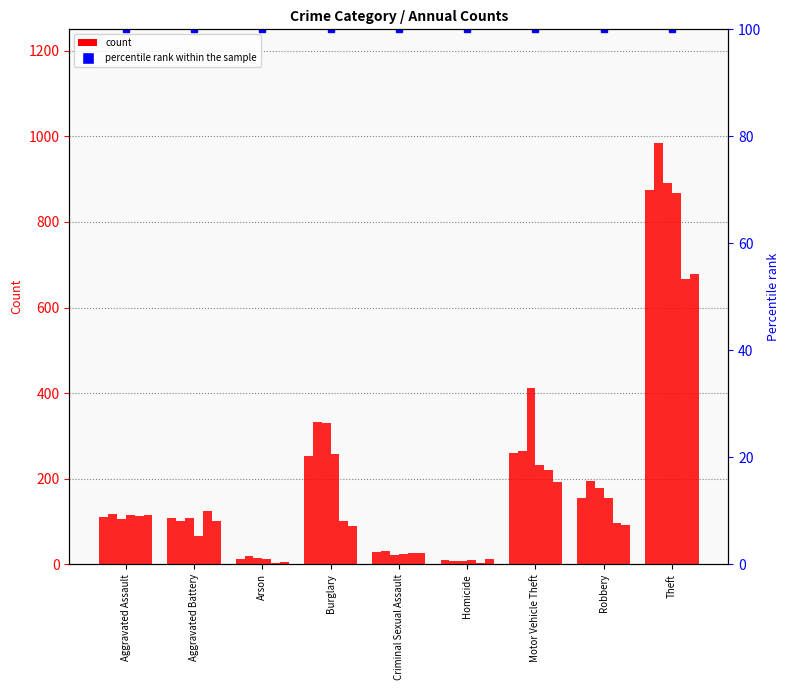

At which label does 2016 first exceed 118?

Burglary